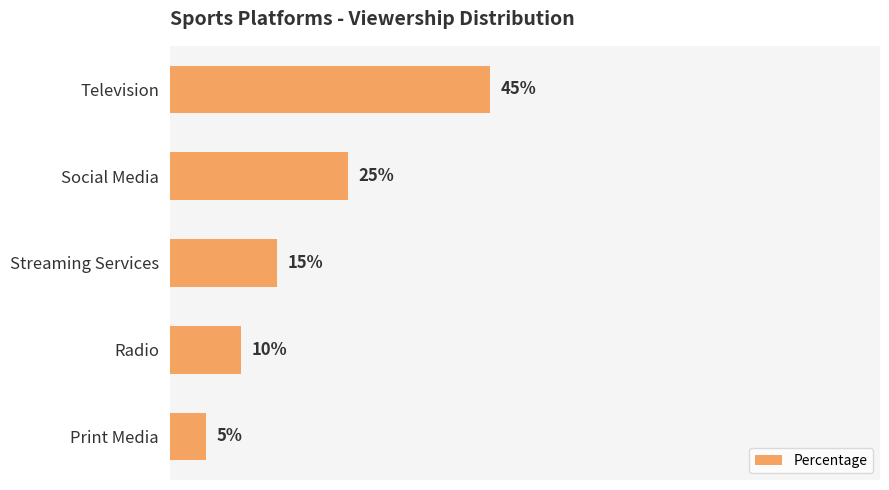

Which label corresponds to the smallest value in the chart?

Print Media